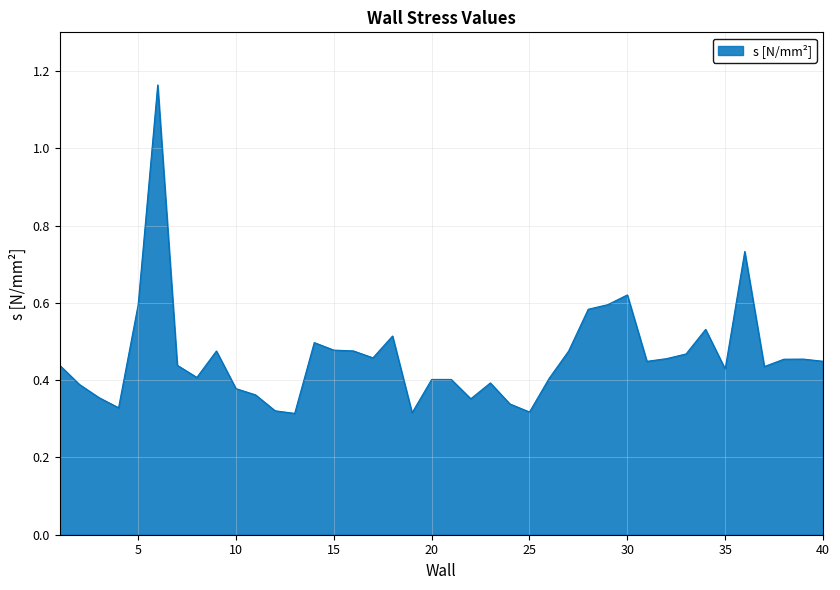

What is the difference between the maximum and minimum values?

0.8